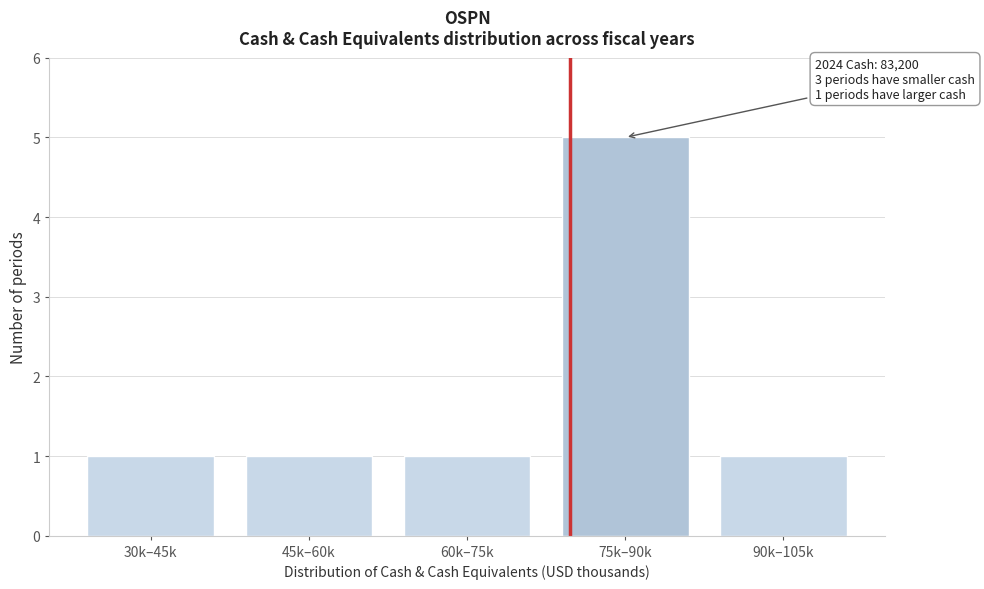

Reading left to right, transcribe all the data shown in this chart.

30k–45k=1	45k–60k=1	60k–75k=1	75k–90k=5	90k–105k=1